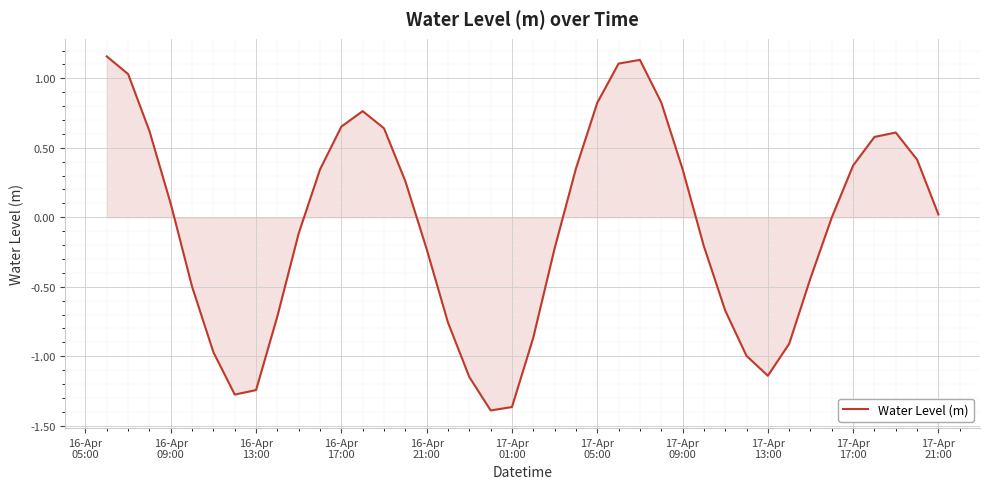

What is the difference between the maximum and minimum values?

2.5